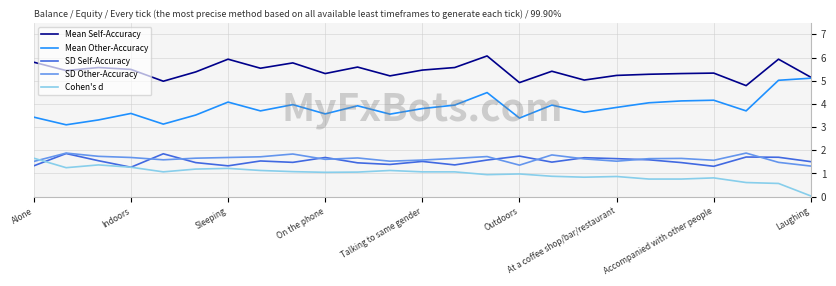

Which series has the largest total across all categories?

Mean Self-Accuracy